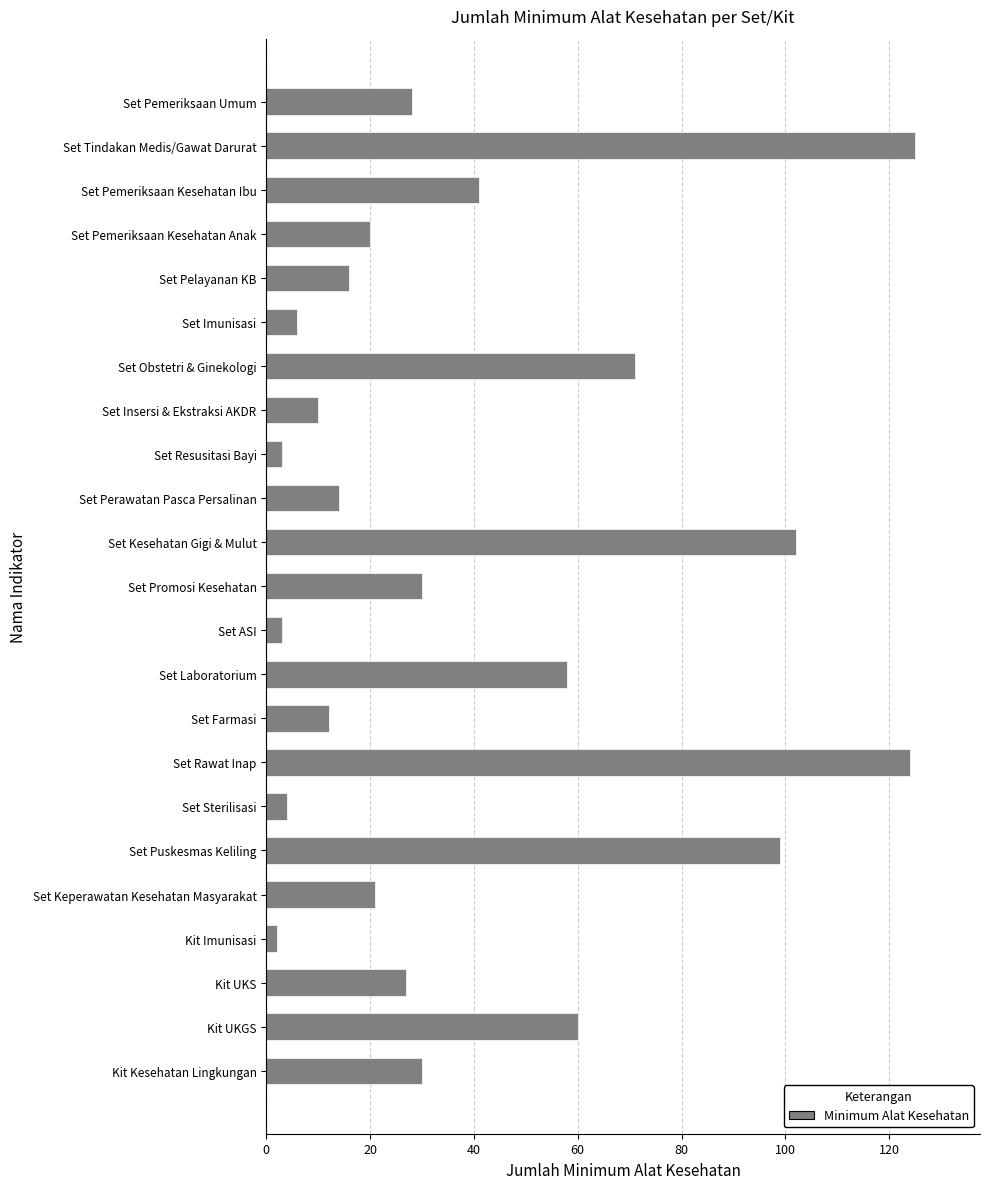

Reading bottom to top, list all the values displayed in this chart.

Kit Kesehatan Lingkungan=30	Kit UKGS=60	Kit UKS=27	Kit Imunisasi=2	Set Keperawatan Kesehatan Masyarakat=21	Set Puskesmas Keliling=99	Set Sterilisasi=4	Set Rawat Inap=124	Set Farmasi=12	Set Laboratorium=58	Set ASI=3	Set Promosi Kesehatan=30	Set Kesehatan Gigi & Mulut=102	Set Perawatan Pasca Persalinan=14	Set Resusitasi Bayi=3	Set Insersi & Ekstraksi AKDR=10	Set Obstetri & Ginekologi=71	Set Imunisasi=6	Set Pelayanan KB=16	Set Pemeriksaan Kesehatan Anak=20	Set Pemeriksaan Kesehatan Ibu=41	Set Tindakan Medis/Gawat Darurat=125	Set Pemeriksaan Umum=28